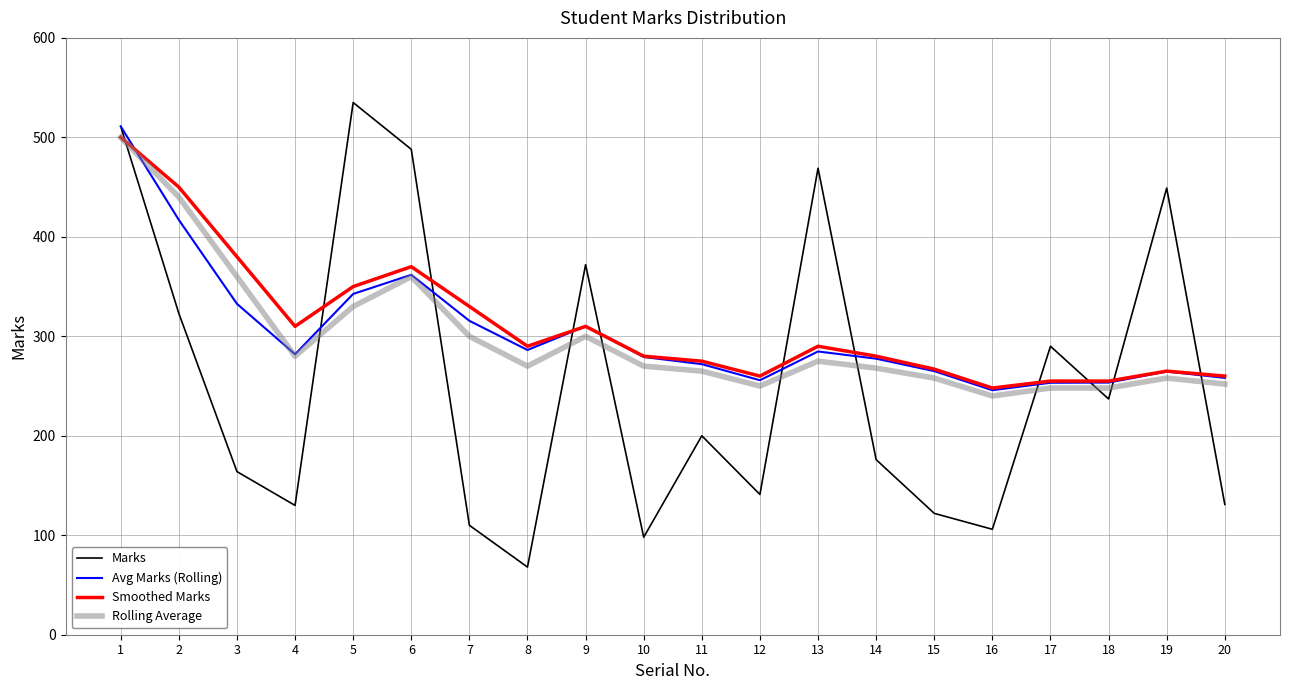

Which series has the widest spread of values?

Marks